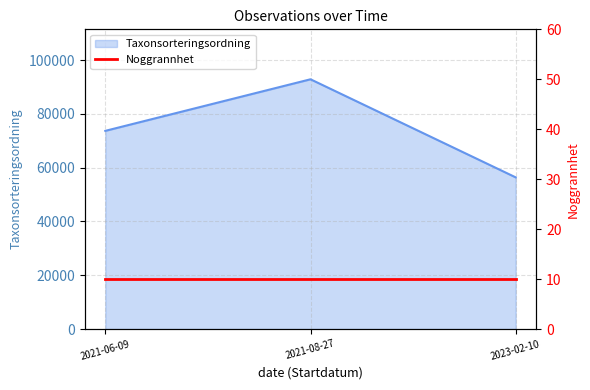

Count the number of values greater than 73691.

1